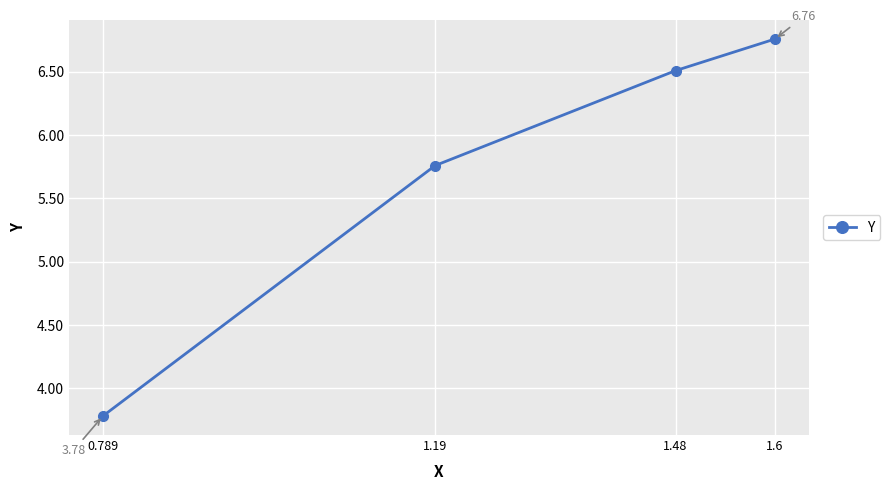

The value at 1.19 is 2.3. True or false?

False